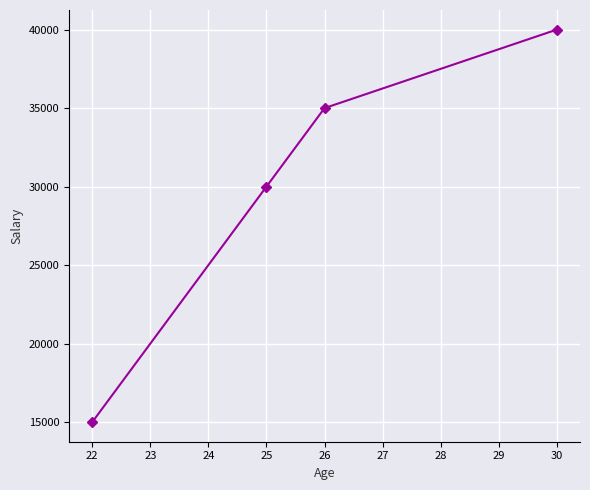

The value at 25 is 48271. True or false?

False